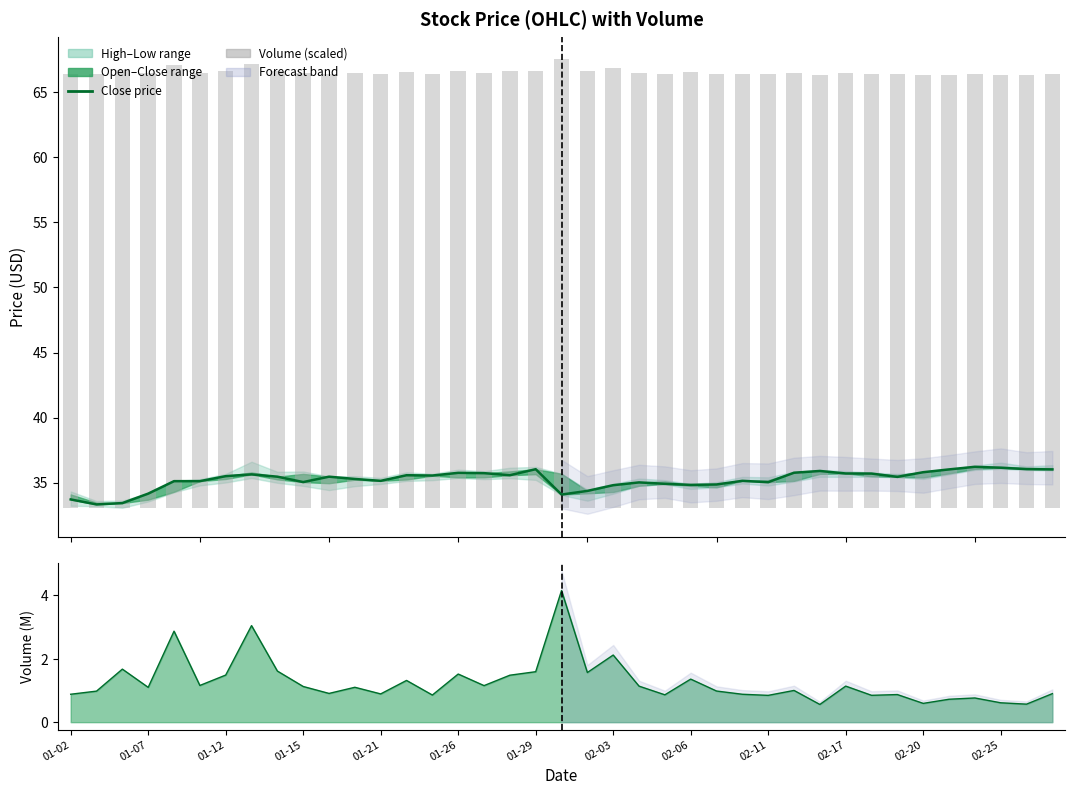

What is the value of the Close price bar at the 17th from the left?

35.7